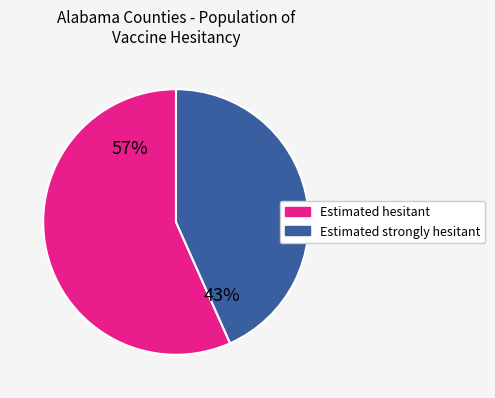

What is the smallest slice in the pie chart?

Estimated strongly hesitant